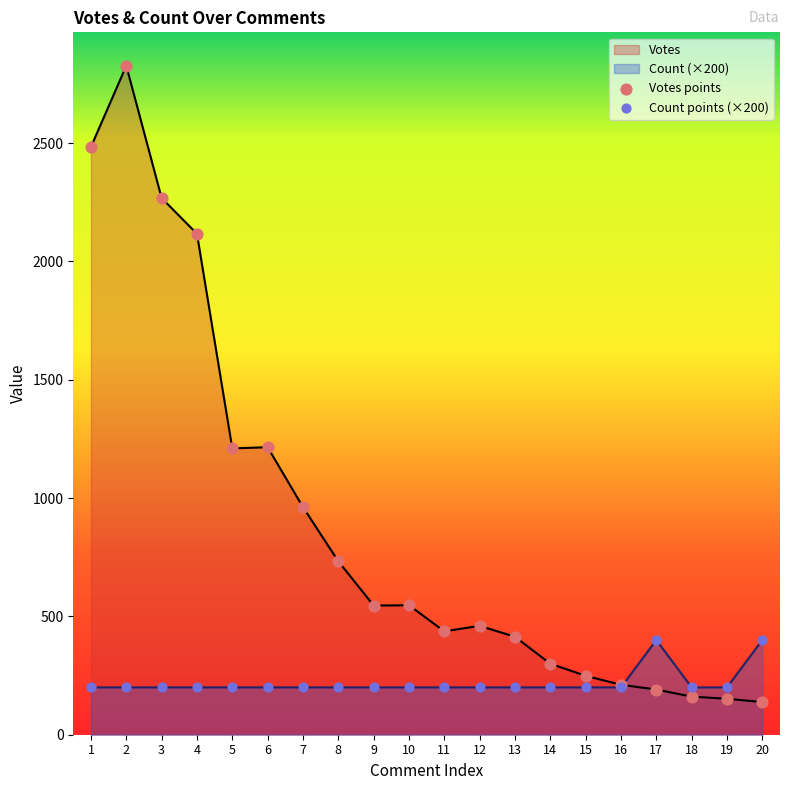

What are all the series names shown in the legend?

Votes, Count